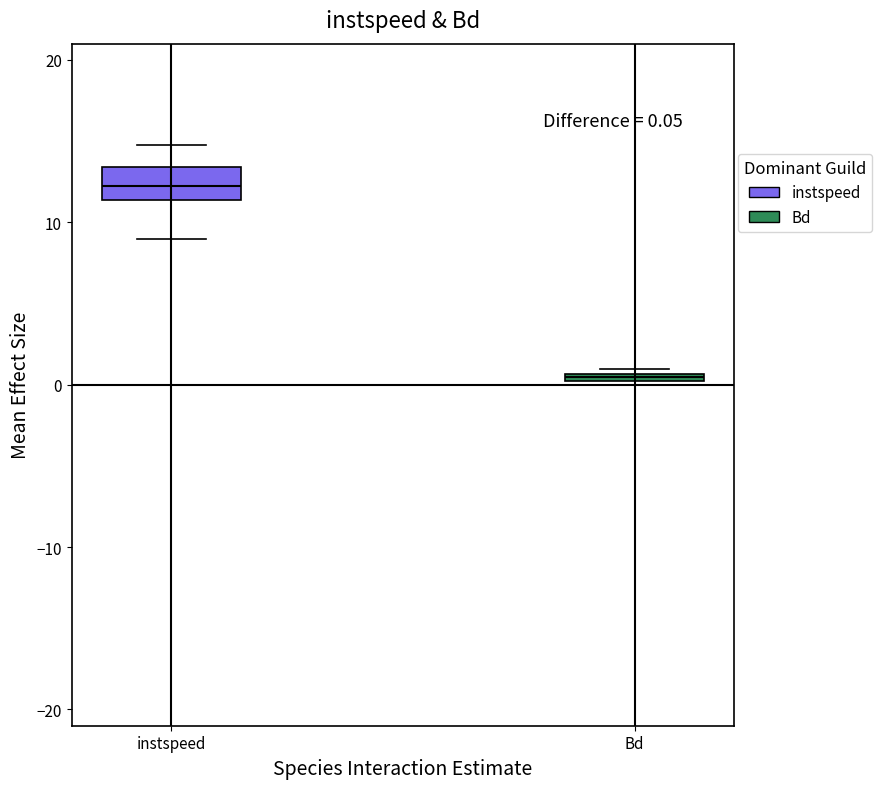

Comparing the boxes themselves (not the whiskers), which one is the tallest?

instspeed